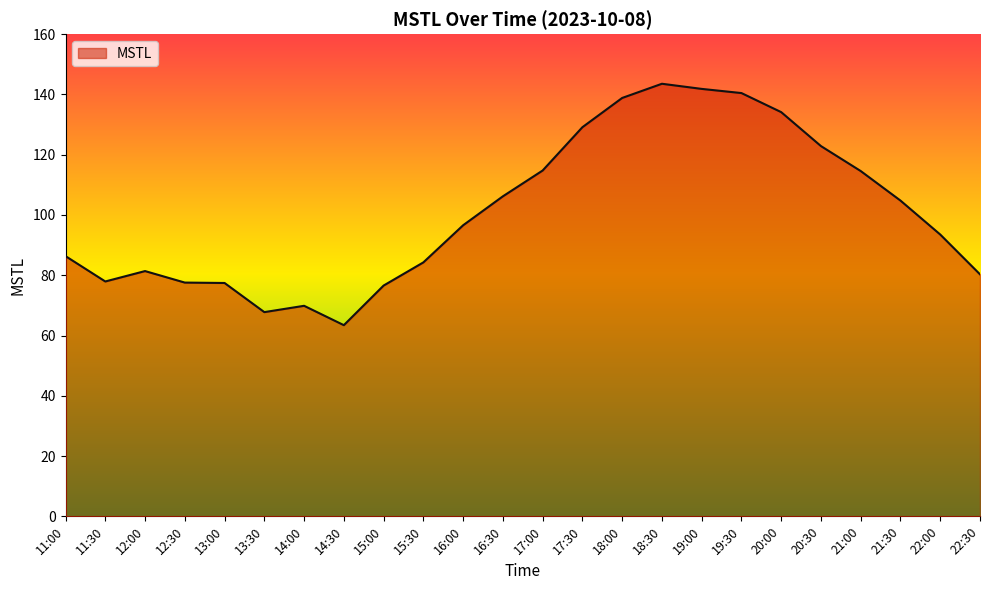

What is the difference between the values at 15:00 and 16:30?

29.6